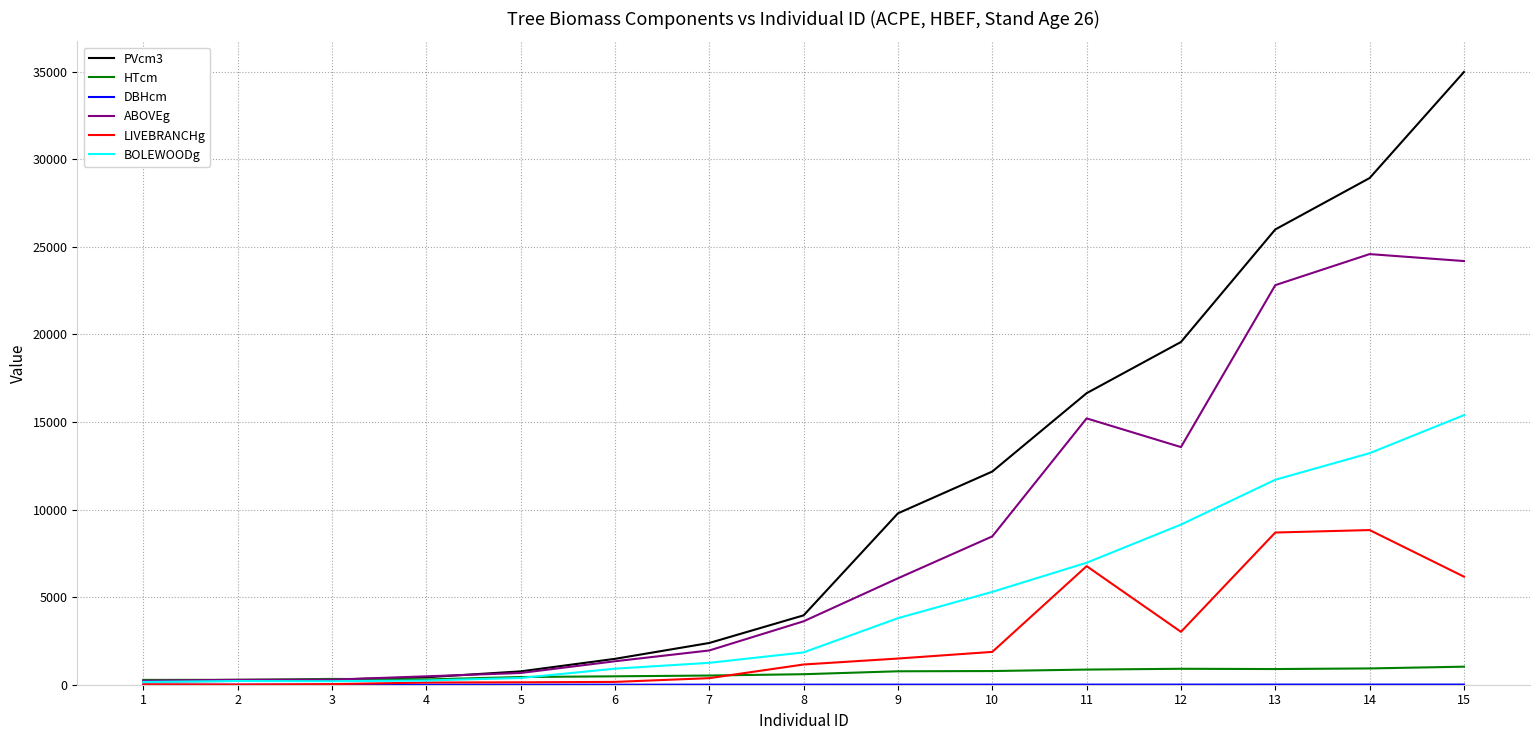

The value of BOLEWOODg at 13 is 15702.0. True or false?

False